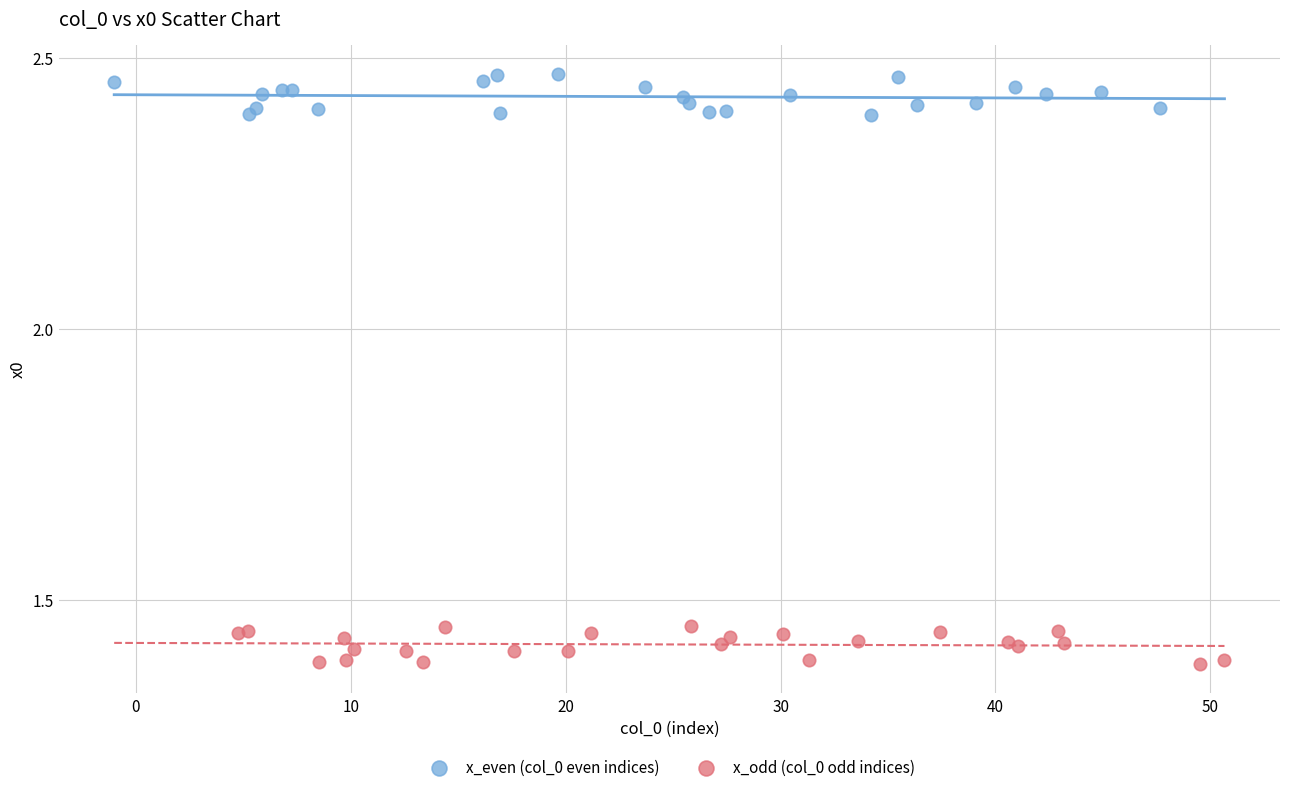

Which series contains the lowest Y value?

x_odd (col_0 odd indices)